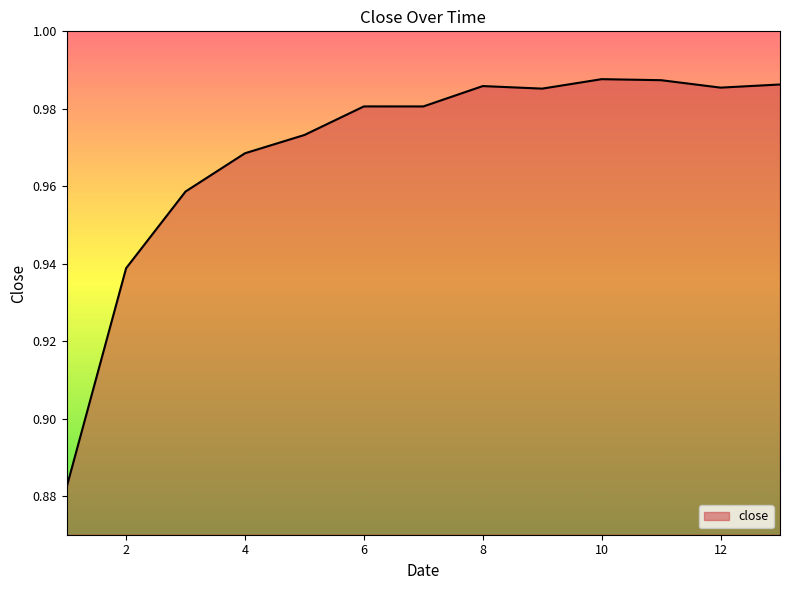

Where is the first local maximum?

6